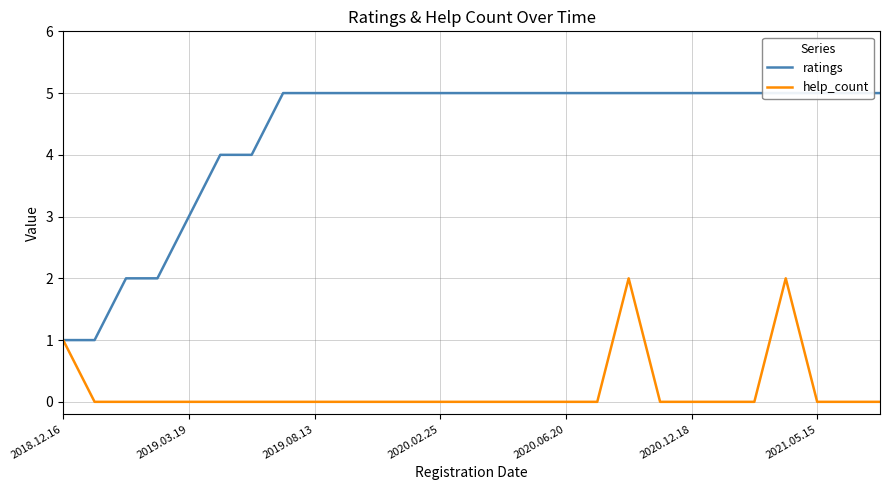

In help_count, how many points are higher than both neighbors (excluding endpoints)?

2